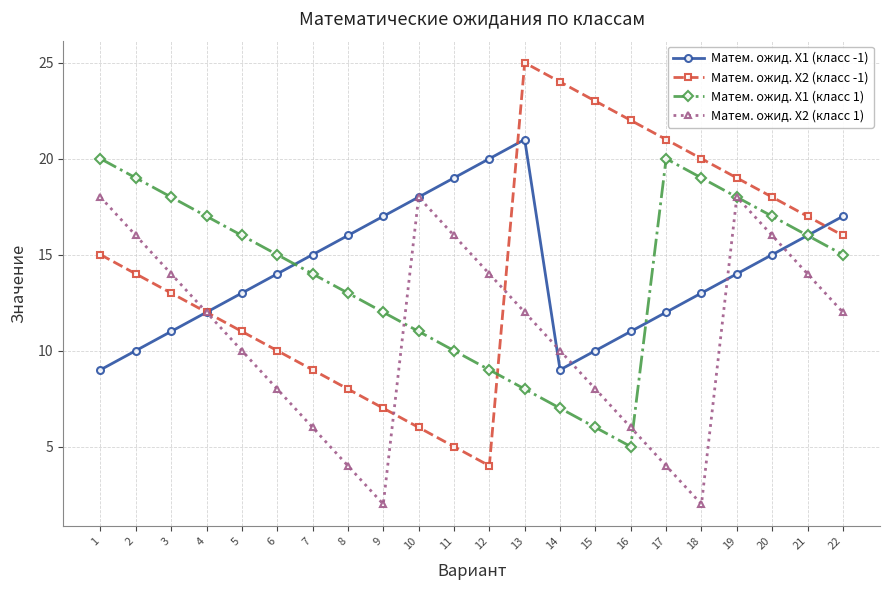

Where does the Матем. ожид. X1 (класс 1) series first go above 15?

1